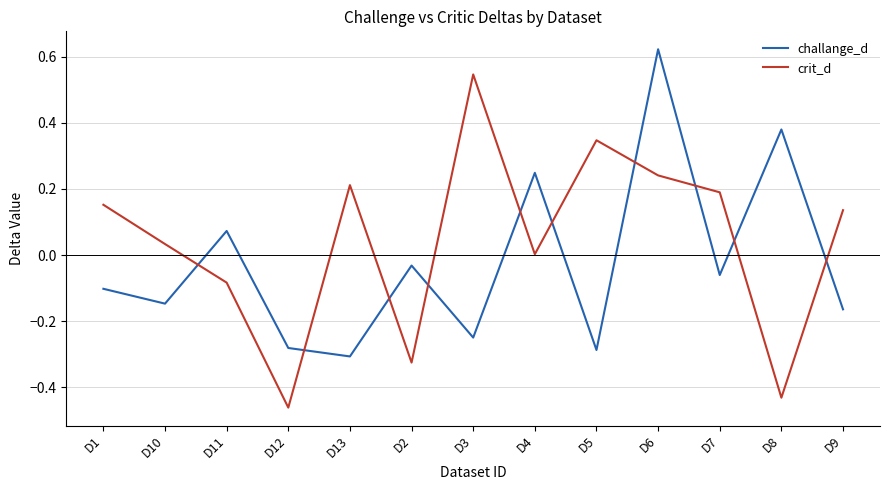

In crit_d, how many points are higher than both neighbors (excluding endpoints)?

3